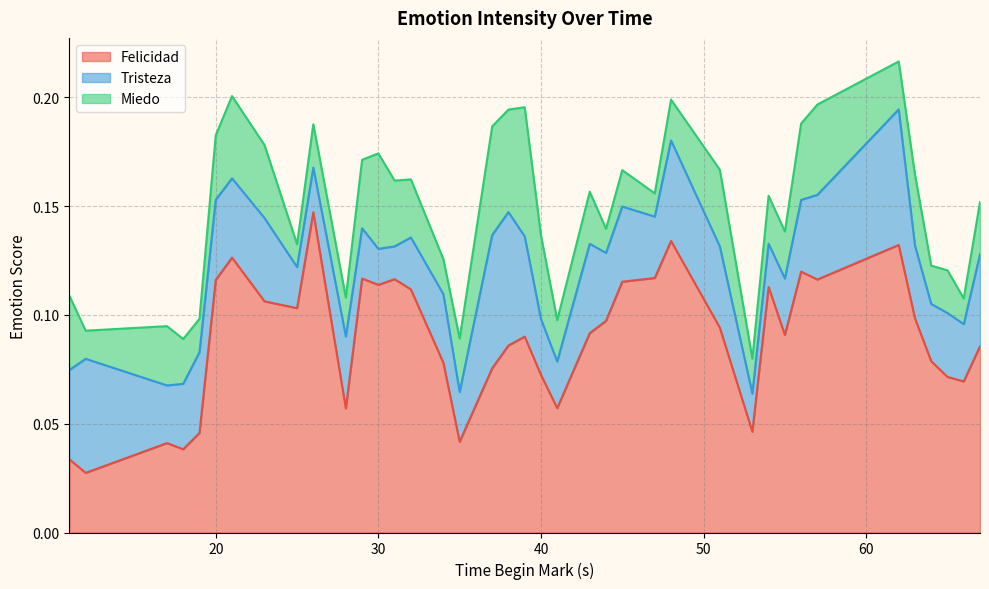

What are all the series names shown in the legend?

Felicidad, Tristeza, Miedo